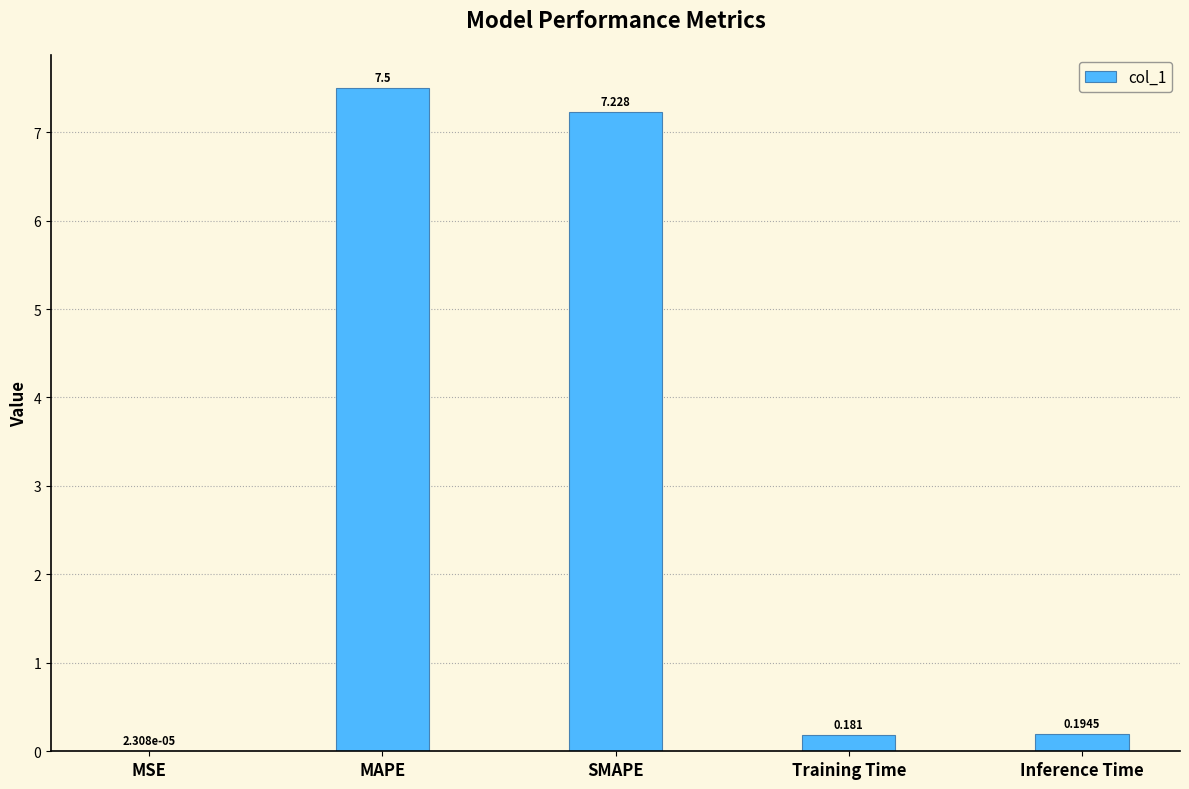

Which has a higher value, SMAPE or MSE?

SMAPE